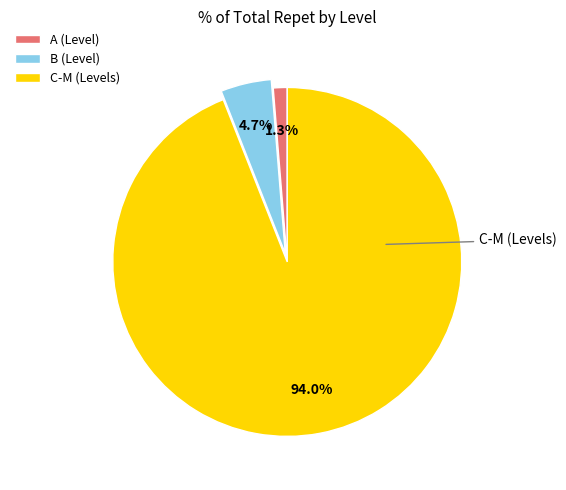

What is the ratio of the value at A (Level) to the value at B (Level)?

0.3